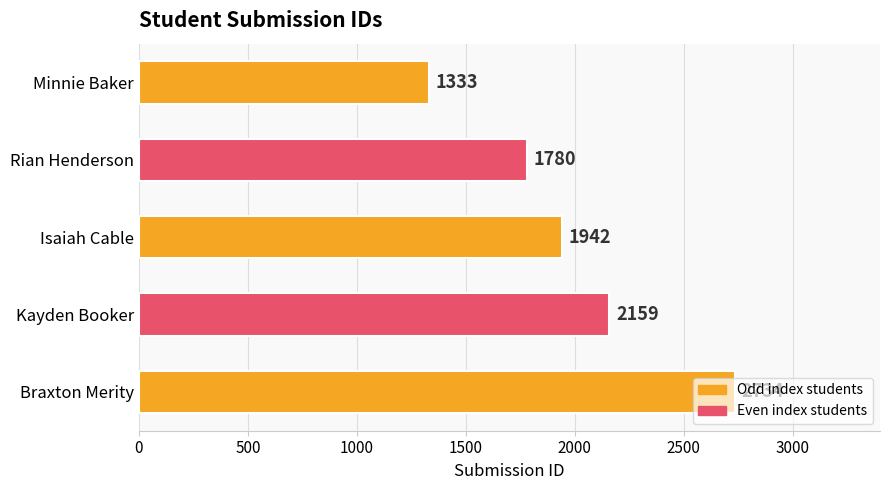

List the labels in order of value, smallest first.

Minnie Baker, Rian Henderson, Isaiah Cable, Kayden Booker, Braxton Merity